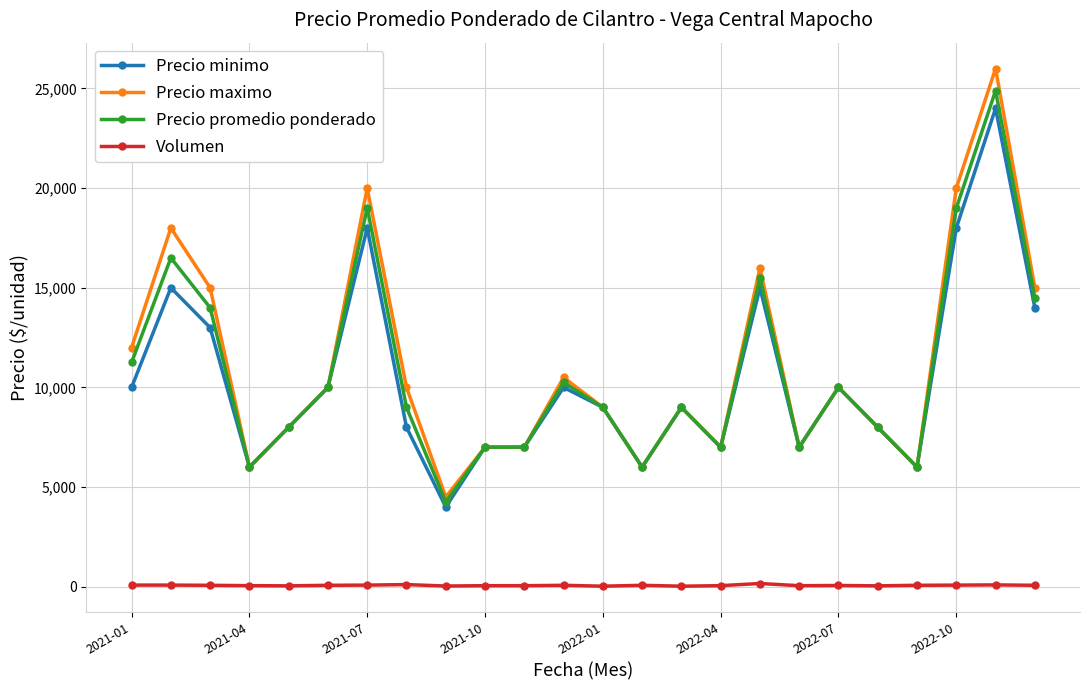

Which series has the largest range (max minus min)?

Precio maximo